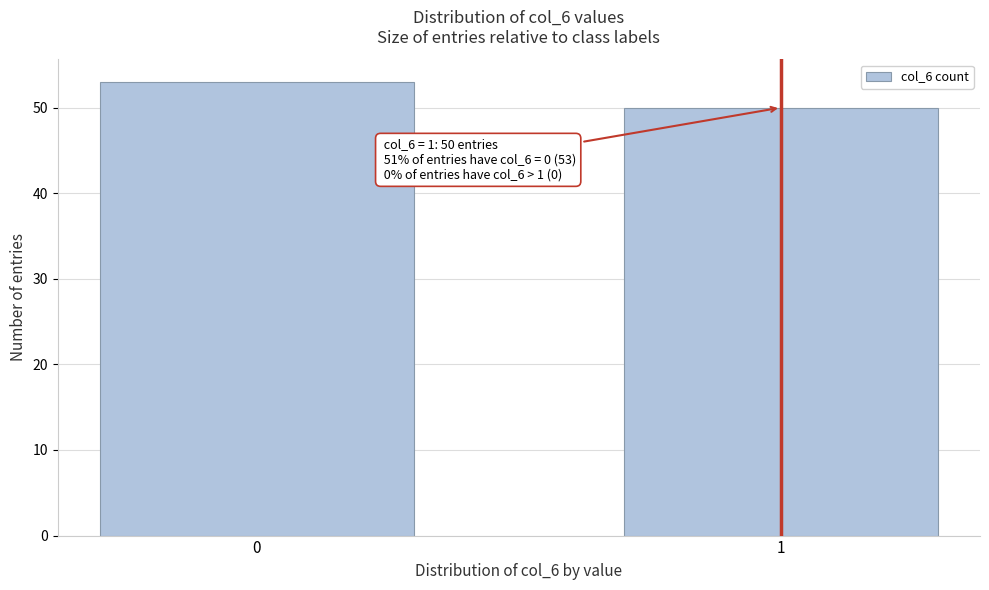

Reading right to left, what are all the values shown in this chart?

50	53